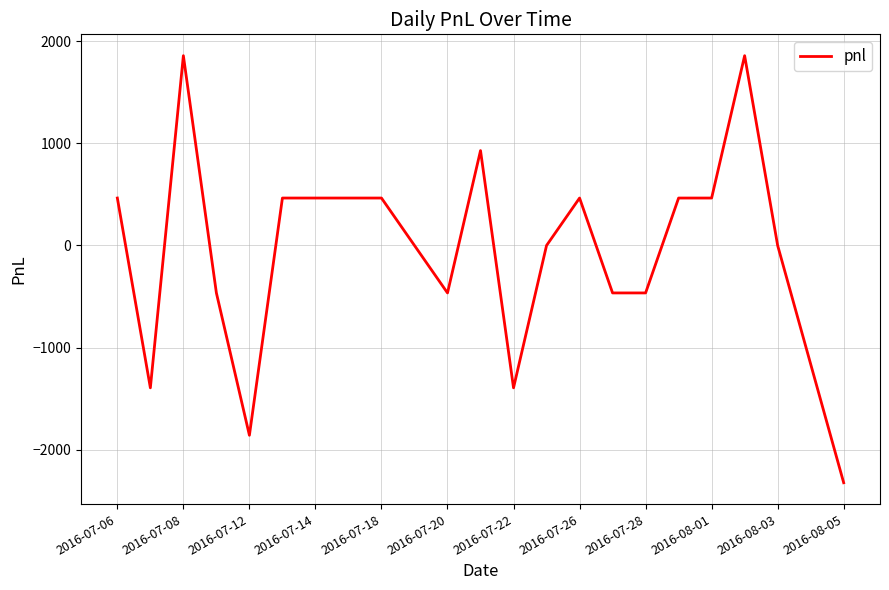

What is the greatest value displayed?

1860.0